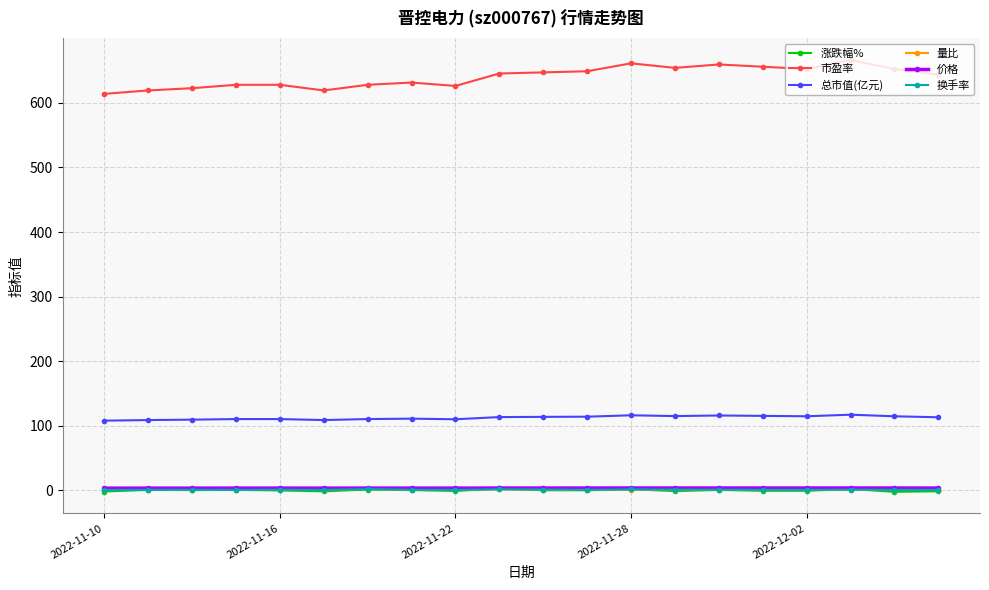

How many values in the 市盈率 series are below 645?

10